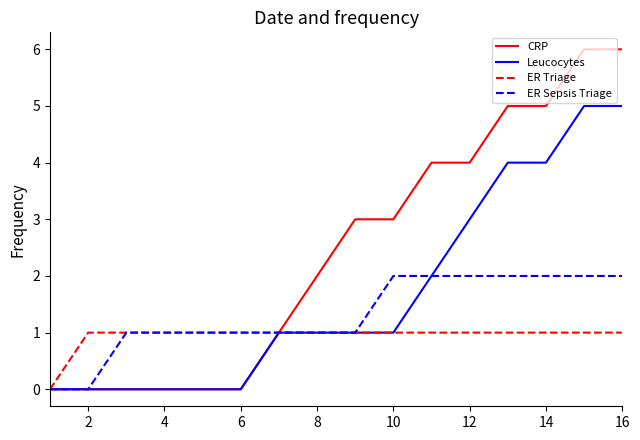

Rank the series by their average value, from lowest to highest.

ER Triage, ER Sepsis Triage, Leucocytes, CRP